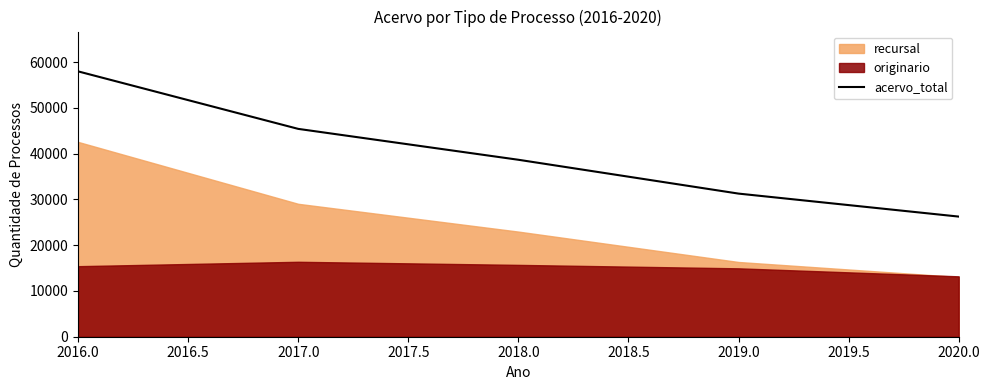

True or false: acervo_total has a value of 38675 at 2018.0.

True